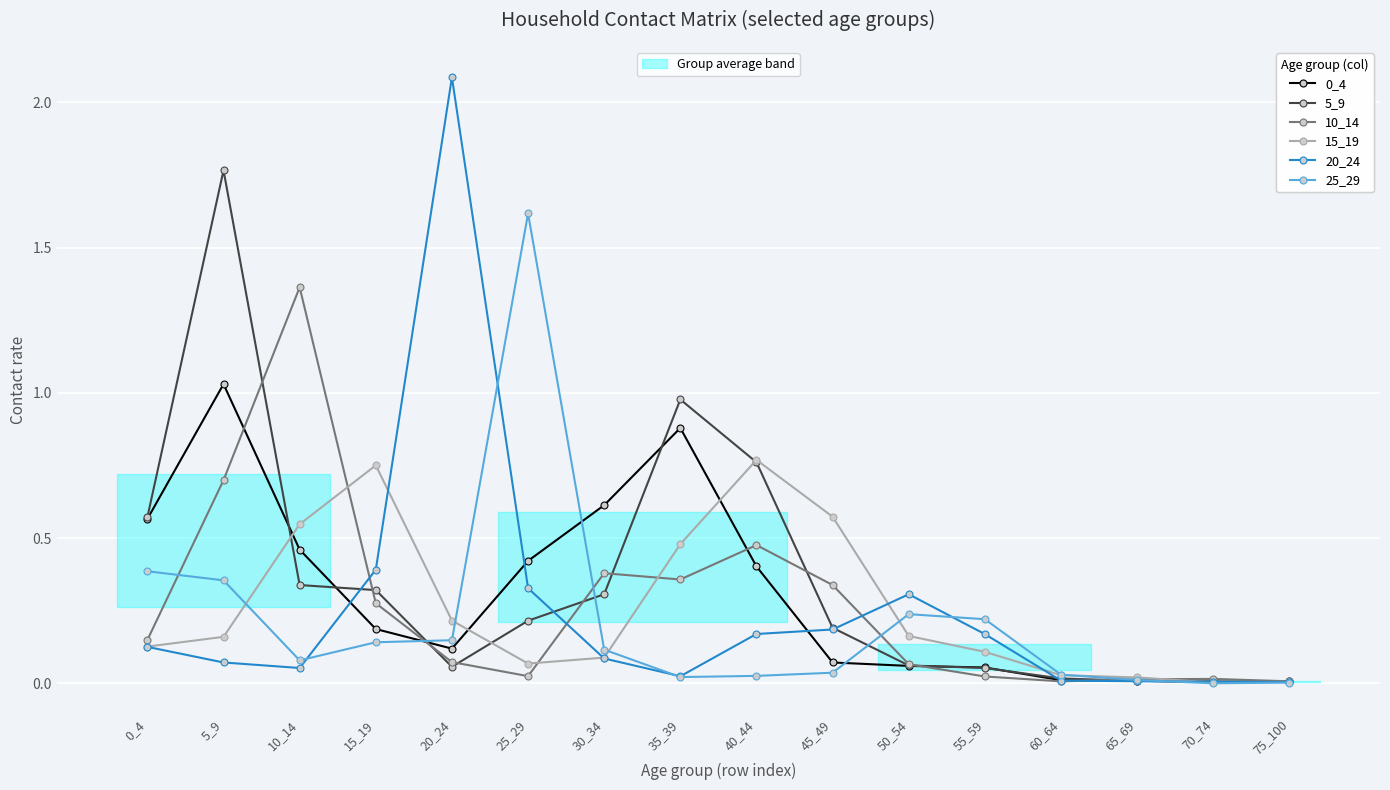

Which series has the largest range (max minus min)?

20_24